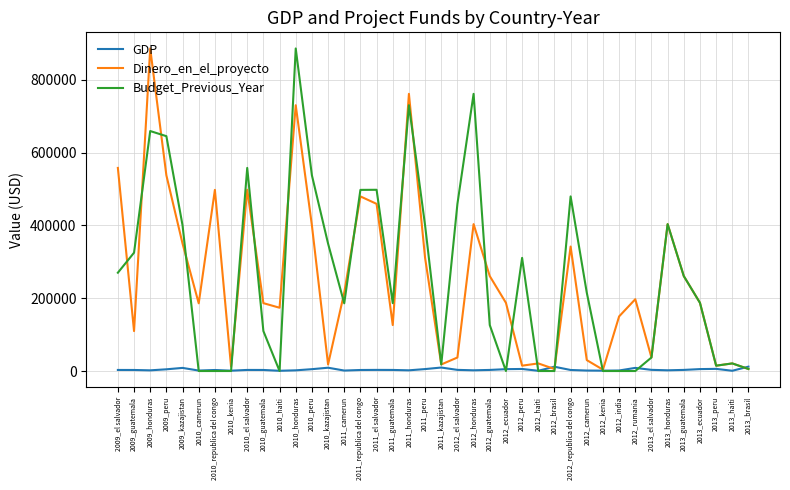

What is the average value of the Budget_Previous_Year series?

263436.7